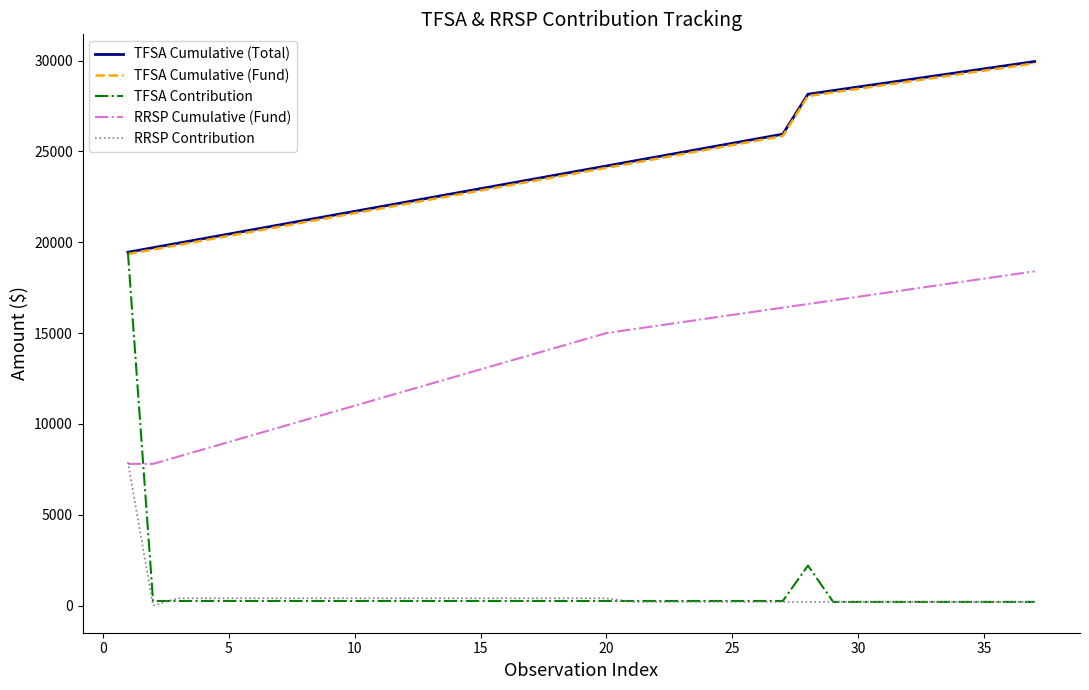

True or false: TFSA Cumulative (Fund) and RRSP Cumulative (Fund) intersect in this chart.

False